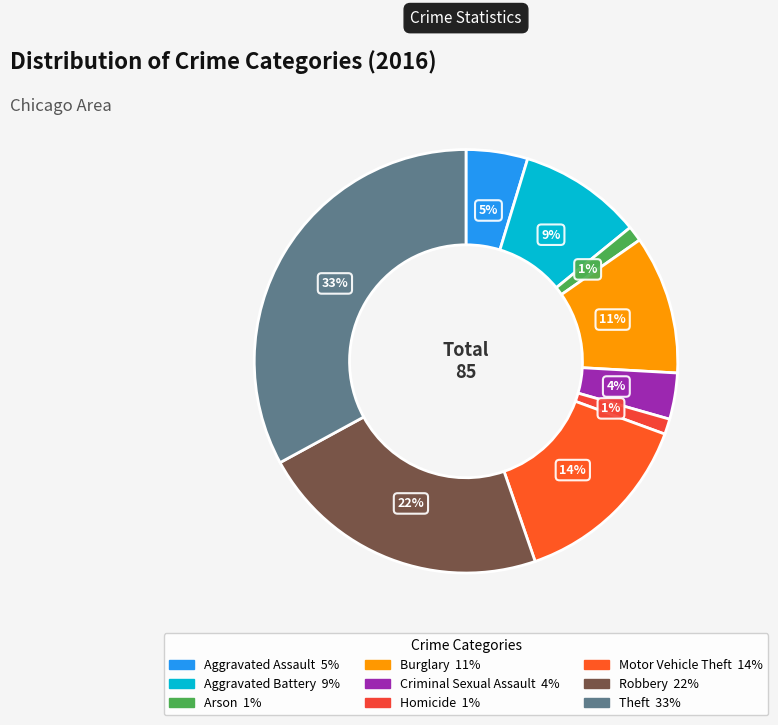

True or false: Motor Vehicle Theft accounts for 21% of the total.

False